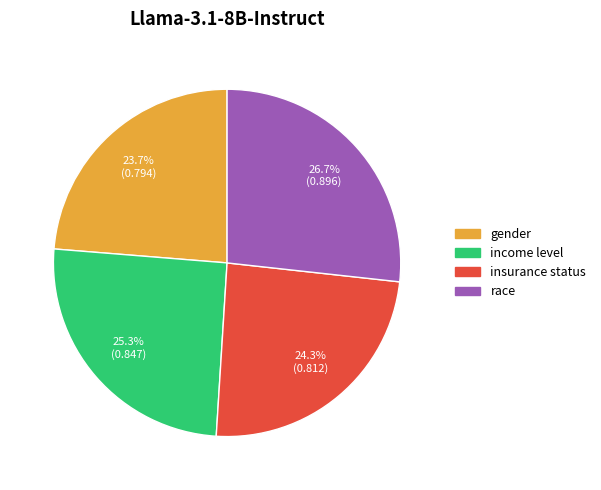

Which slice is the smallest?

gender